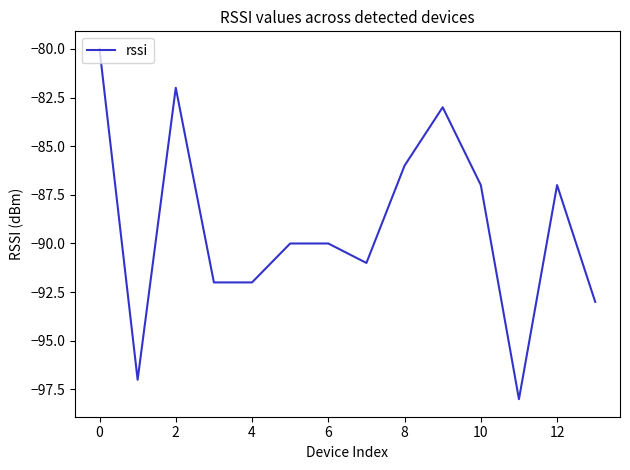

What is the greatest value displayed?

-80